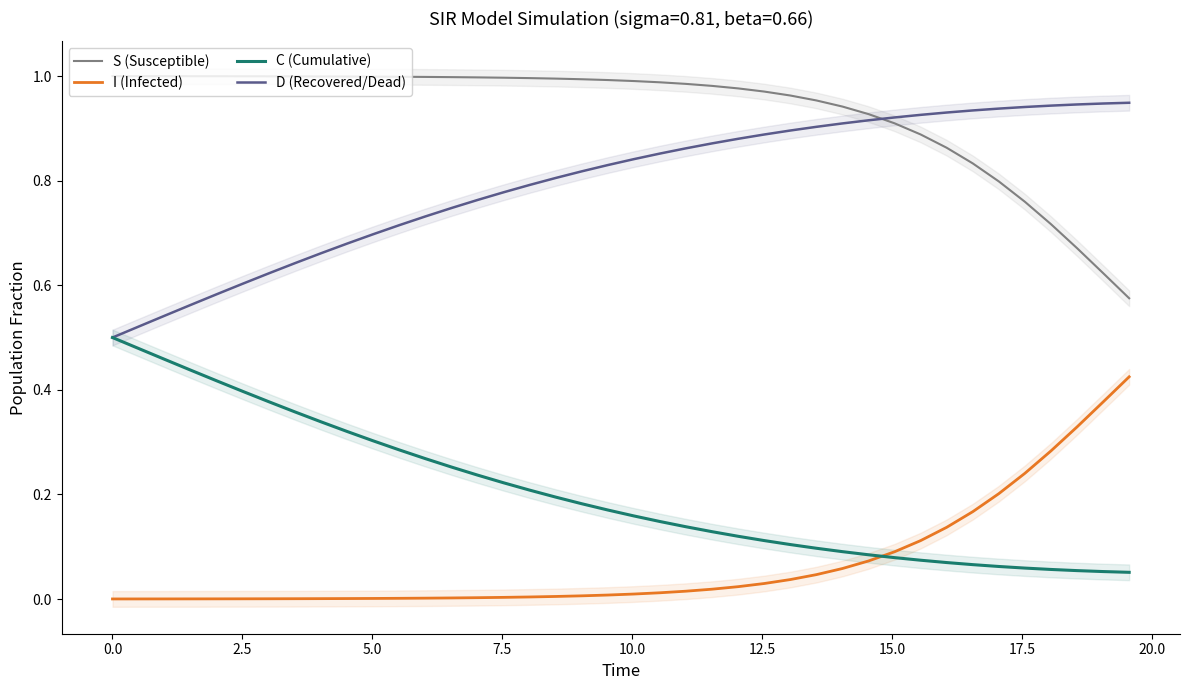

True or false: C (Cumulative) and S (Susceptible) intersect in this chart.

False